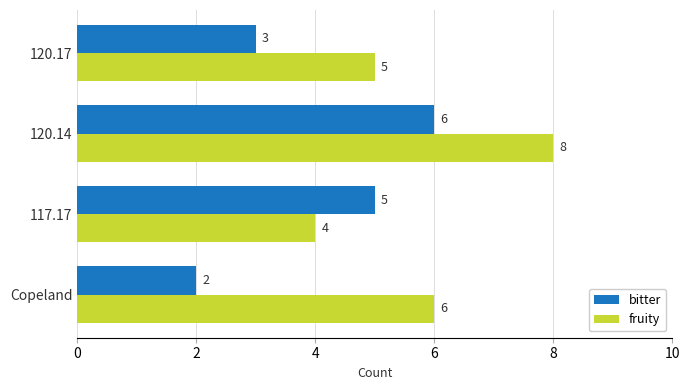

Is it true that fruity equals 3 at 120.14?

False